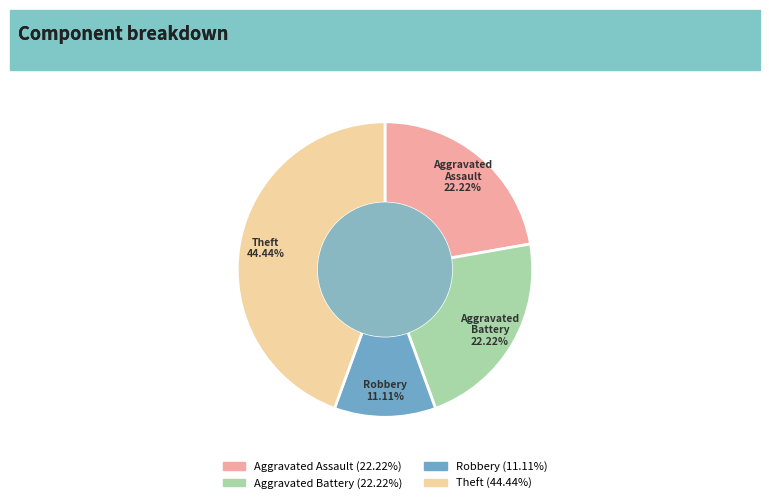

Is there a majority slice in this chart?

No